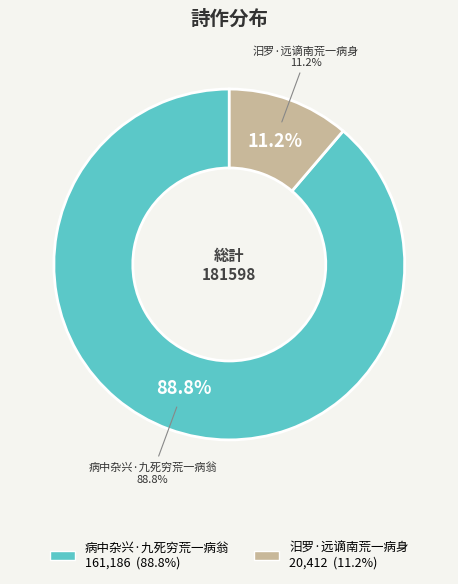

Which slice is the smallest?

汨罗·远谪南荒一病身